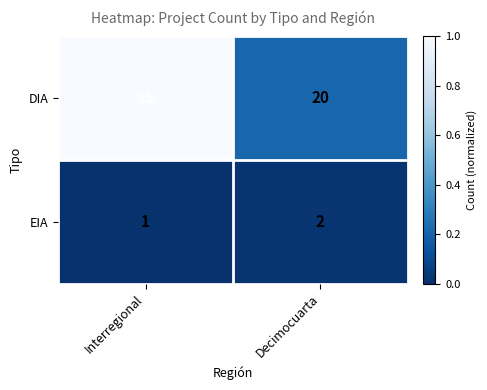

Which category has the lowest value across all series?

Interregional